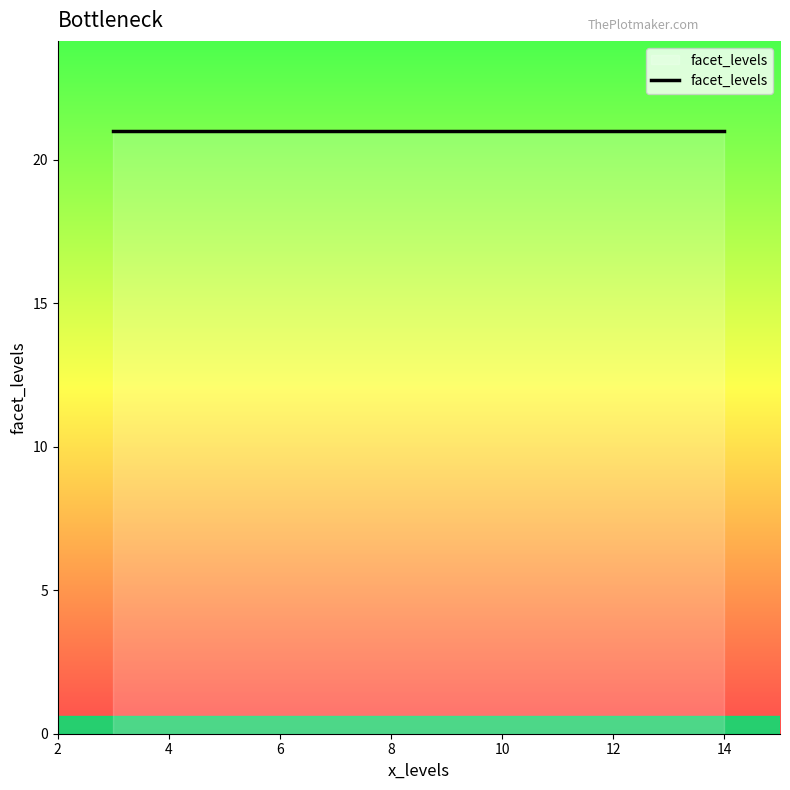

What is the label of the 5th point from the right?

7